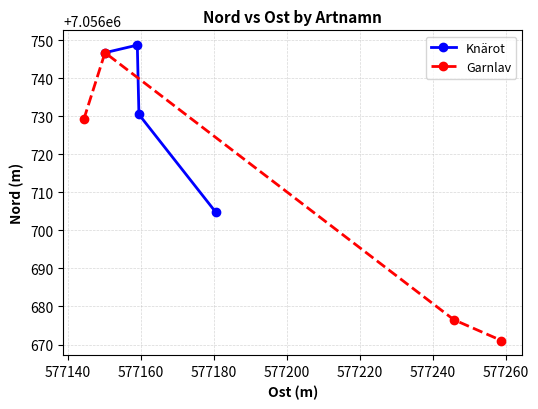

How many interior local peaks does the Garnlav series have?

1